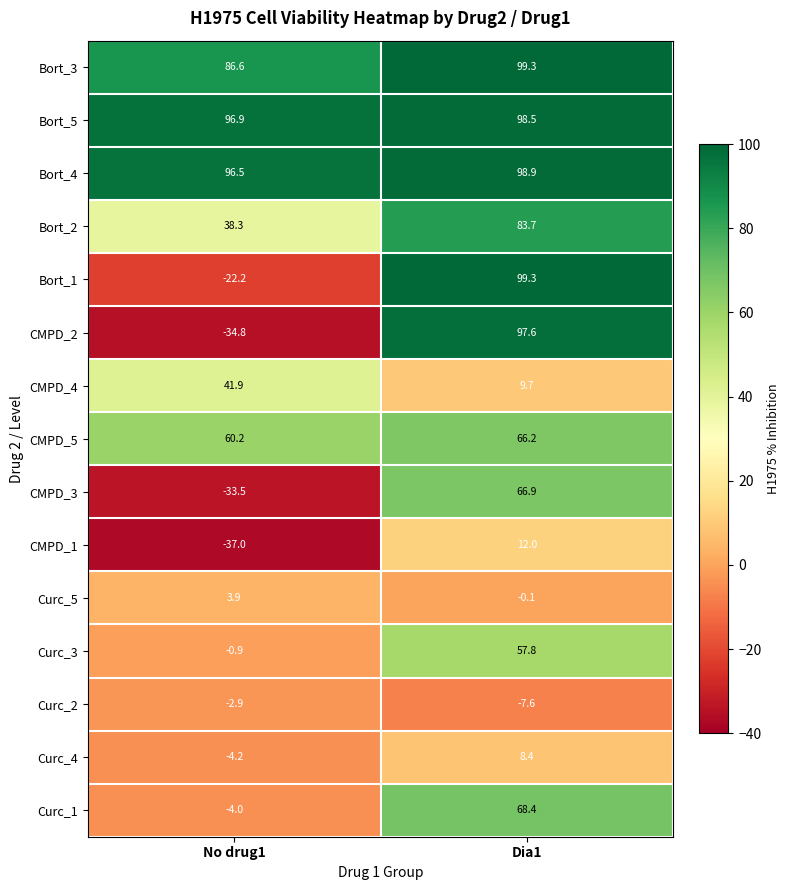

At which label does CMPD_5 reach its peak?

Dia1